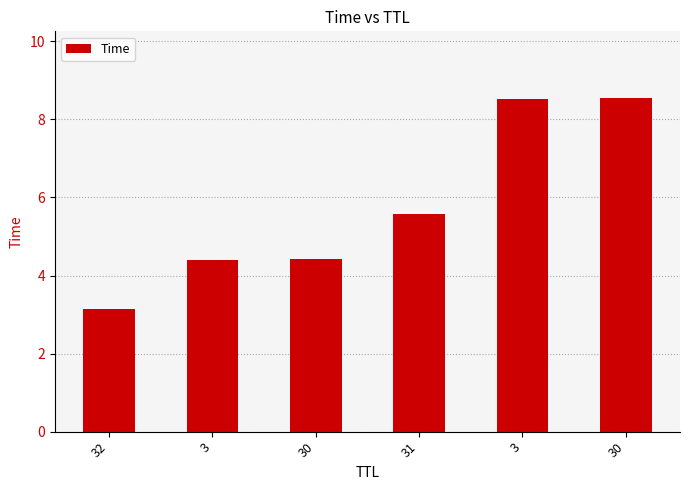

Are the bars horizontal?

No